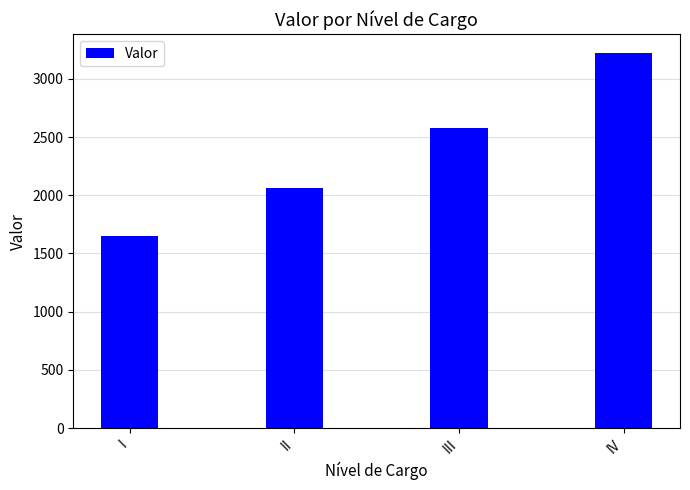

List the labels in order of value, smallest first.

I, II, III, IV